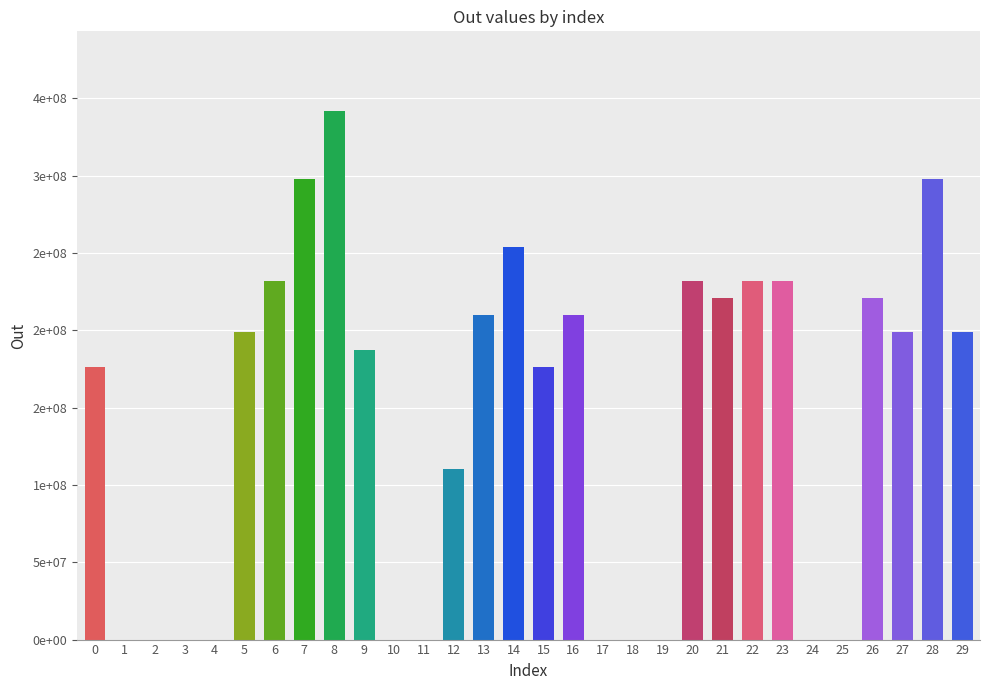

Are the bars horizontal?

No